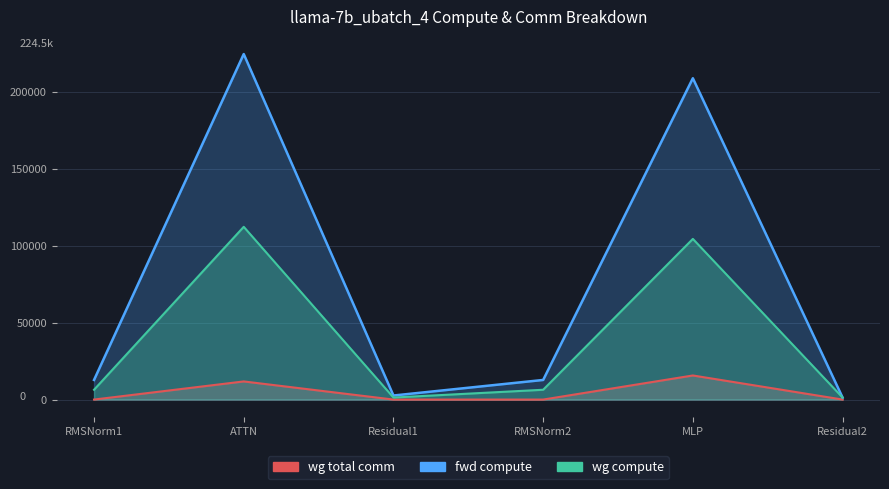

In wg compute, how many points are lower than both neighbors (excluding endpoints)?

1